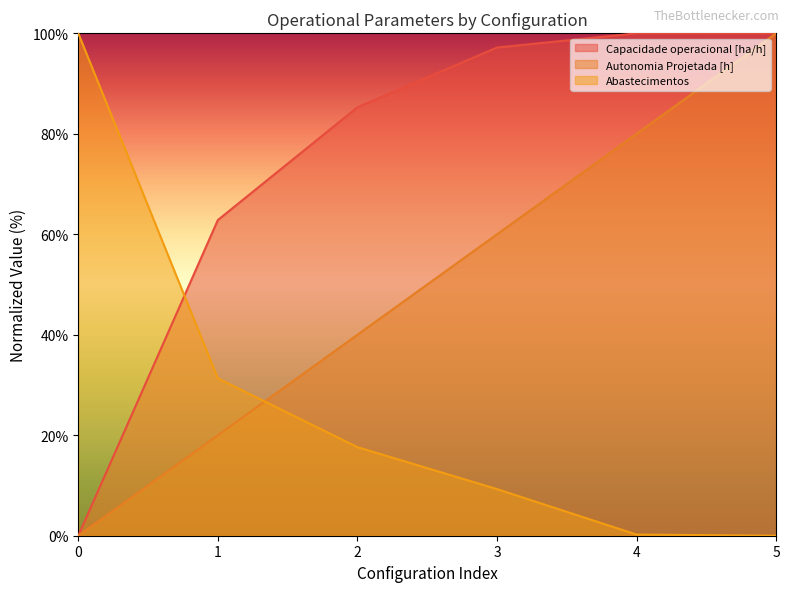

True or false: Capacidade operacional [ha/h] and Abastecimentos intersect in this chart.

True